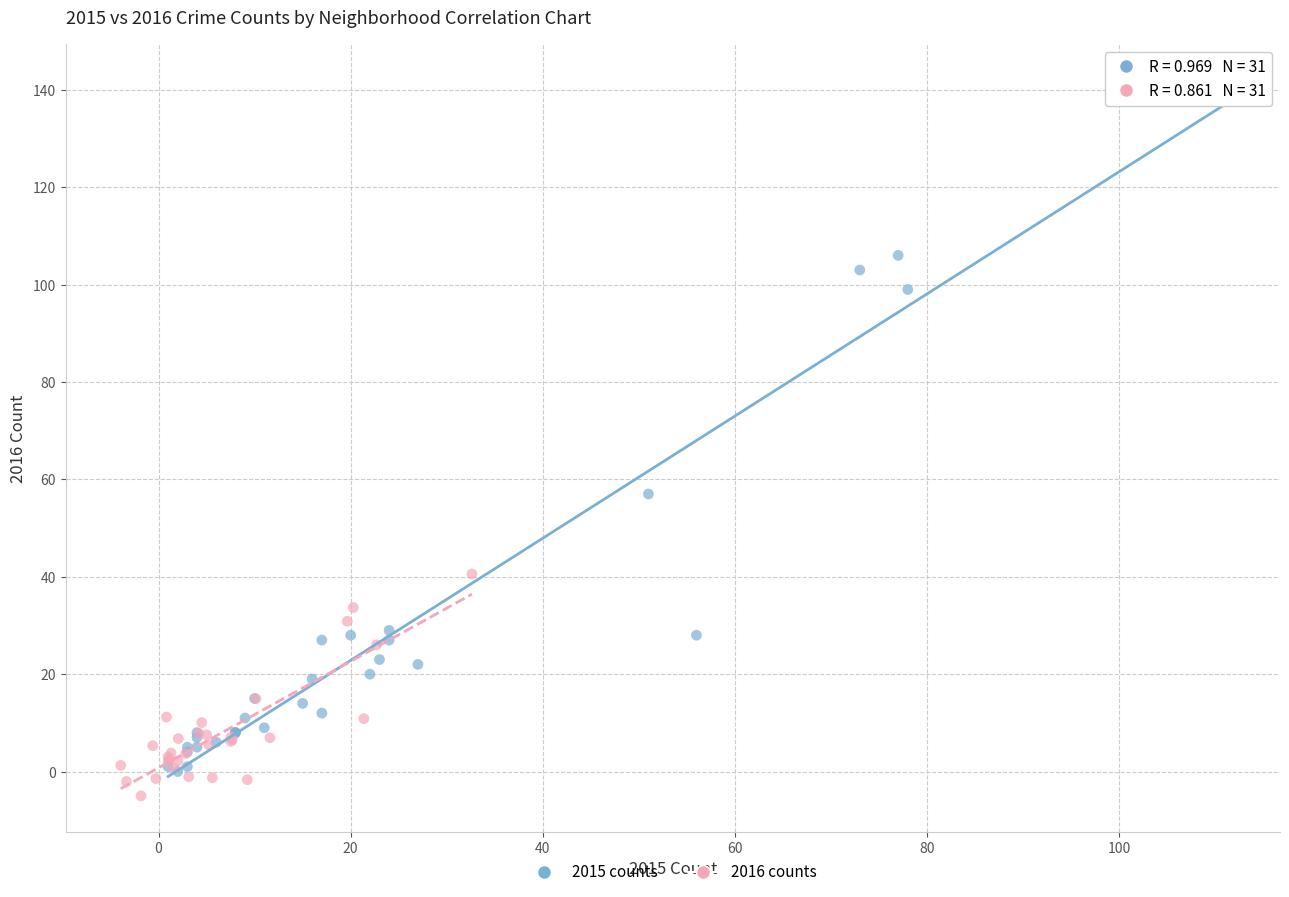

Which series reaches the minimum Y coordinate?

2016 counts